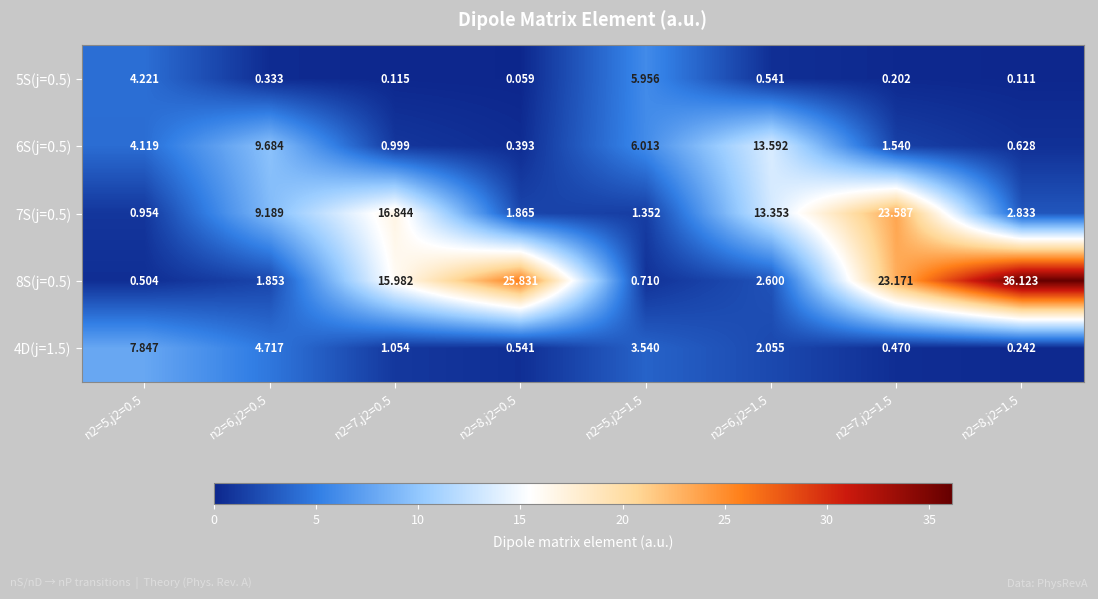

At how many categories does at least one series exceed 15?

4